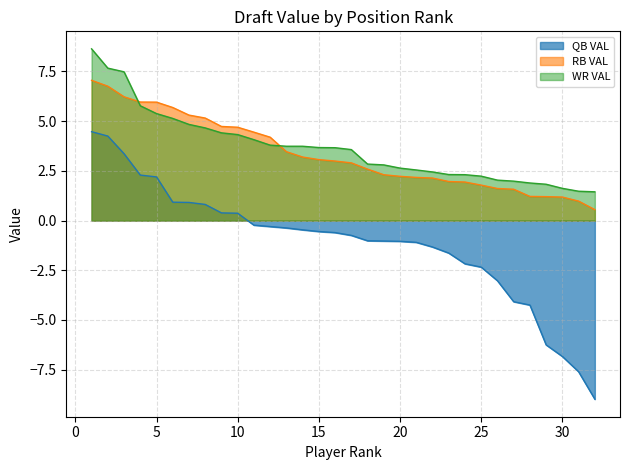

Which series has the largest total across all categories?

WR VAL